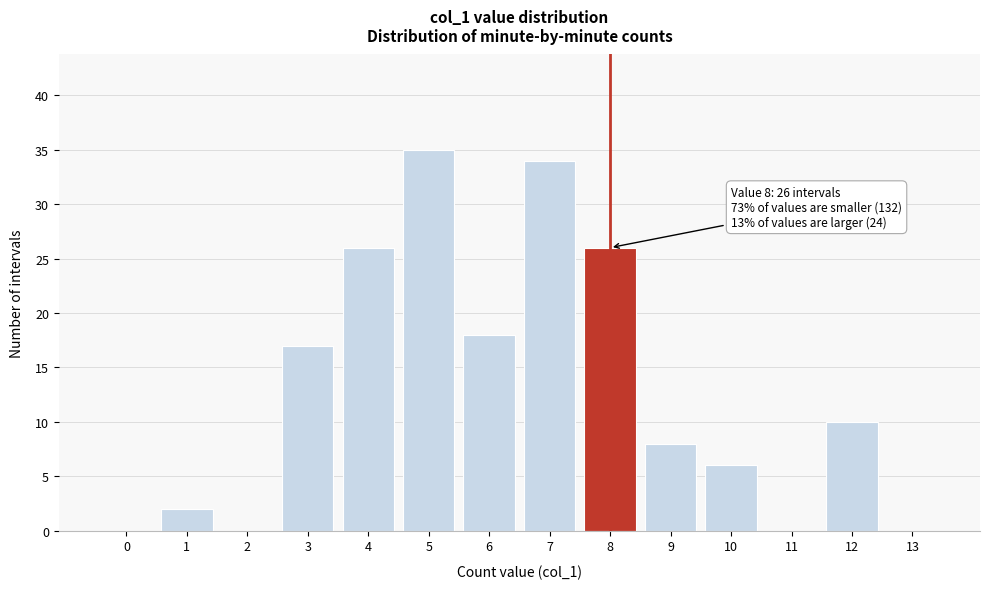

Reading left to right, extract all data points from this chart.

0=0	1=2	2=0	3=17	4=26	5=35	6=18	7=34	8=26	9=8	10=6	11=0	12=10	13=0